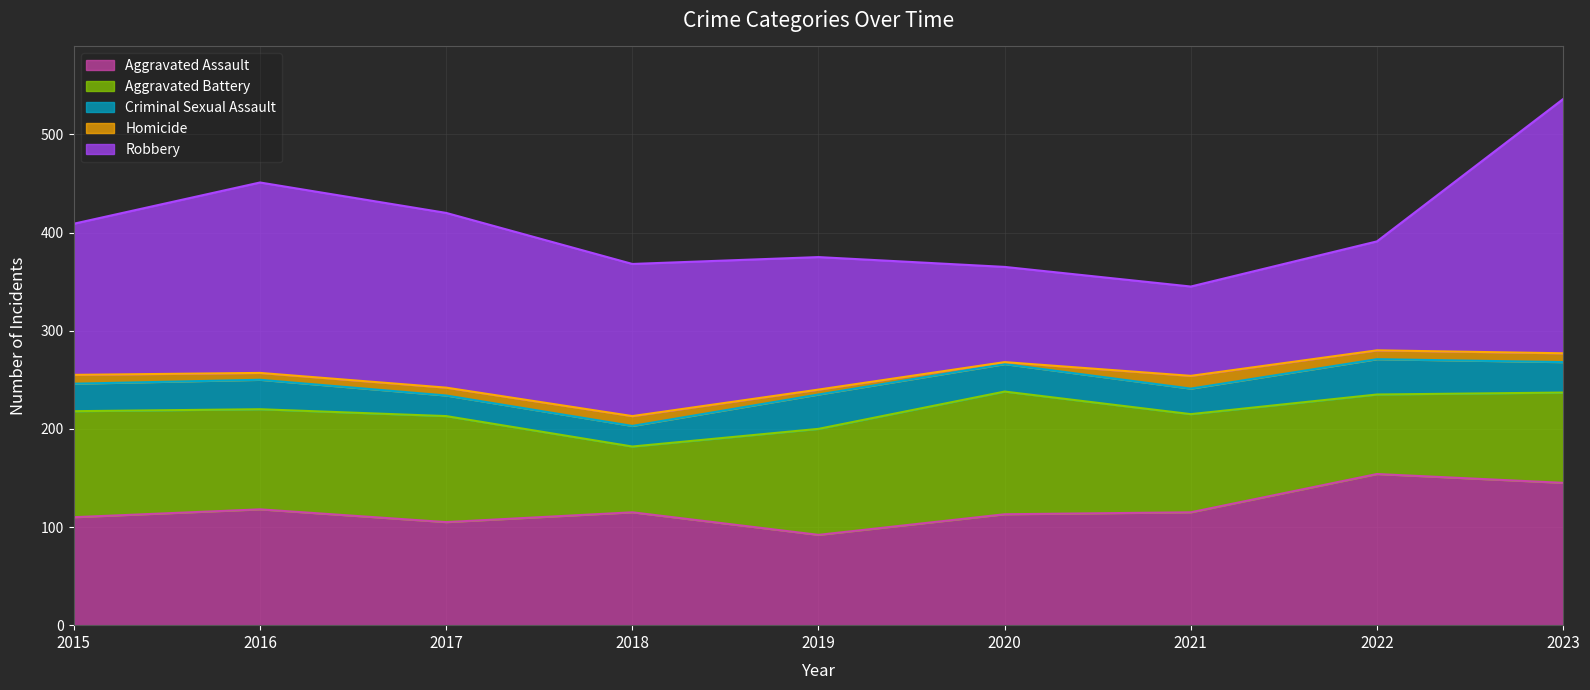

Is the value of Criminal Sexual Assault at 2016 greater than the value of Aggravated Battery at 2022?

No